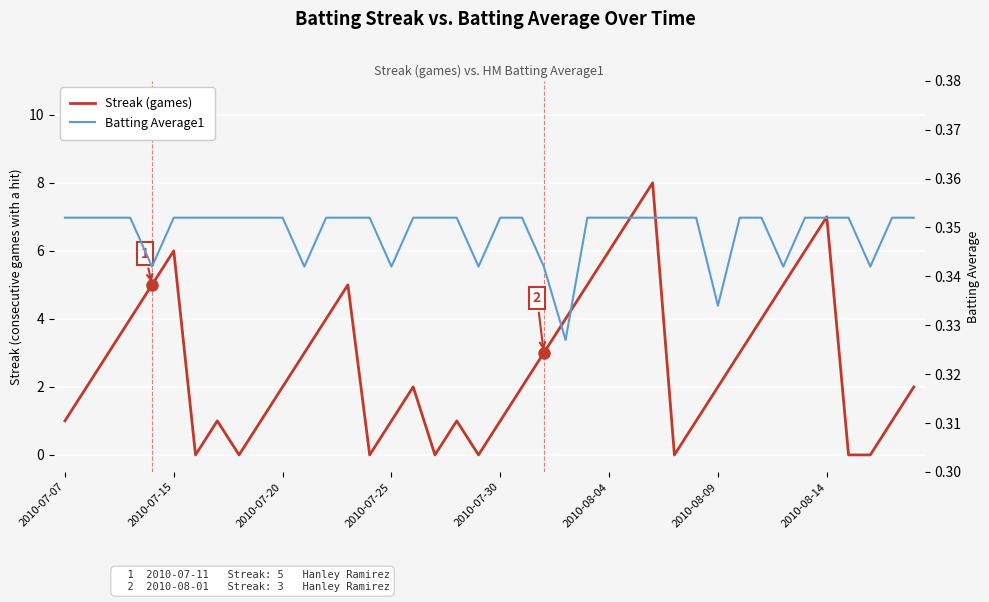

Which series has the largest range (max minus min)?

Streak (games)